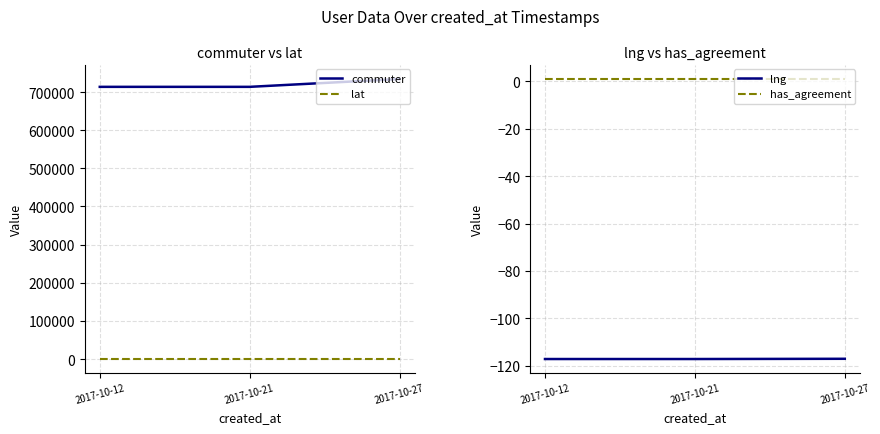

Does the chart have visible grid lines?

Yes